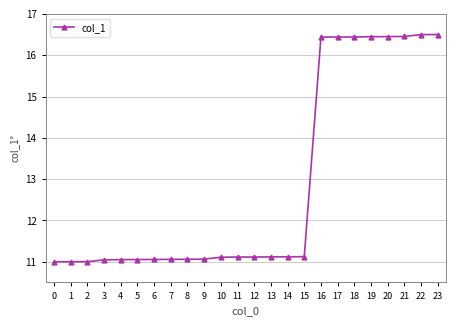

The chart shows a value of 11.0 at 1. True or false?

True